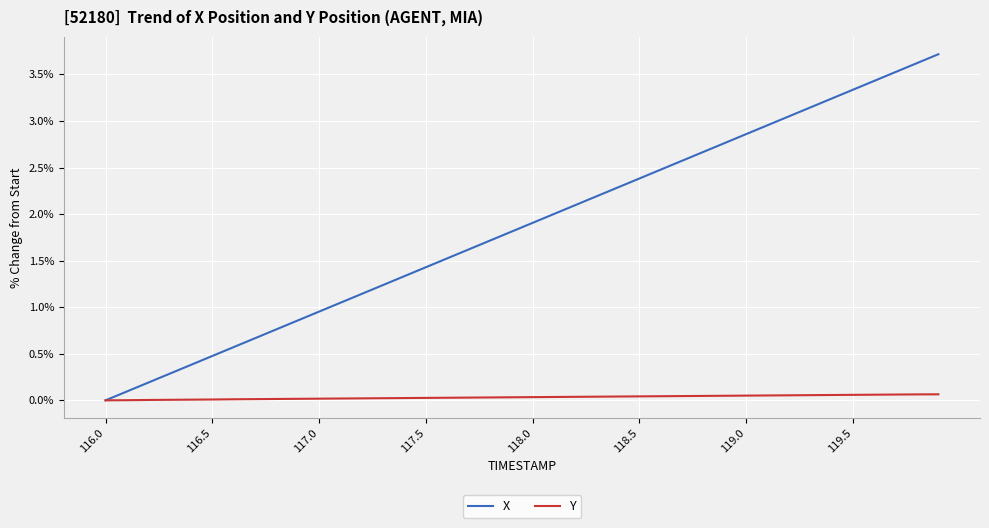

What is the greatest value displayed?

3.7